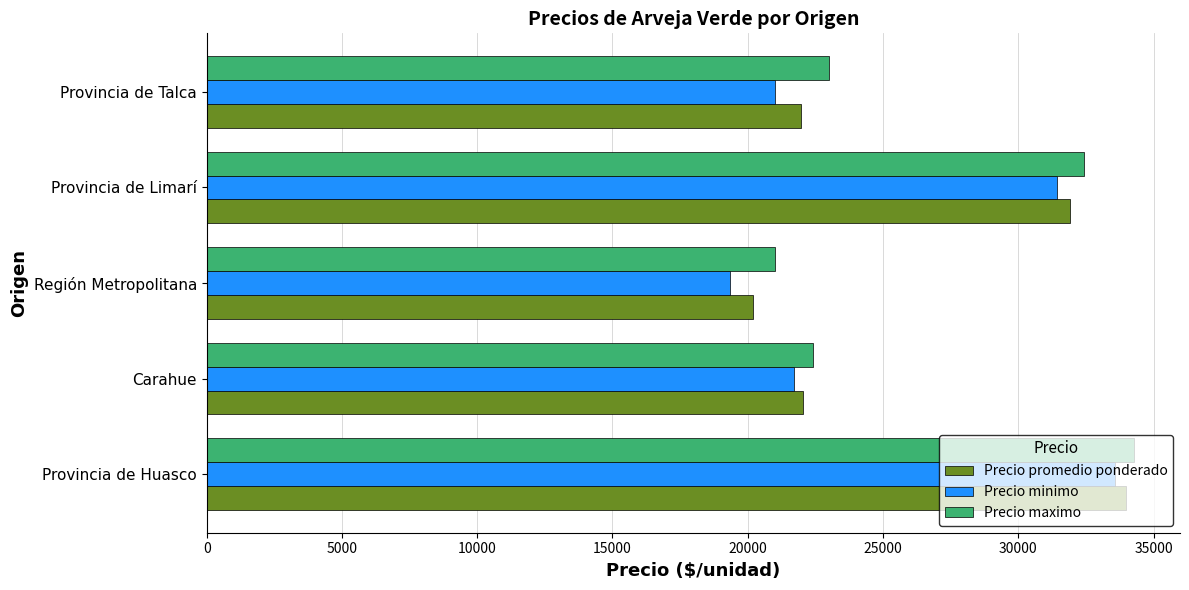

True or false: Precio maximo has a value of 12433 at Provincia de Huasco.

False